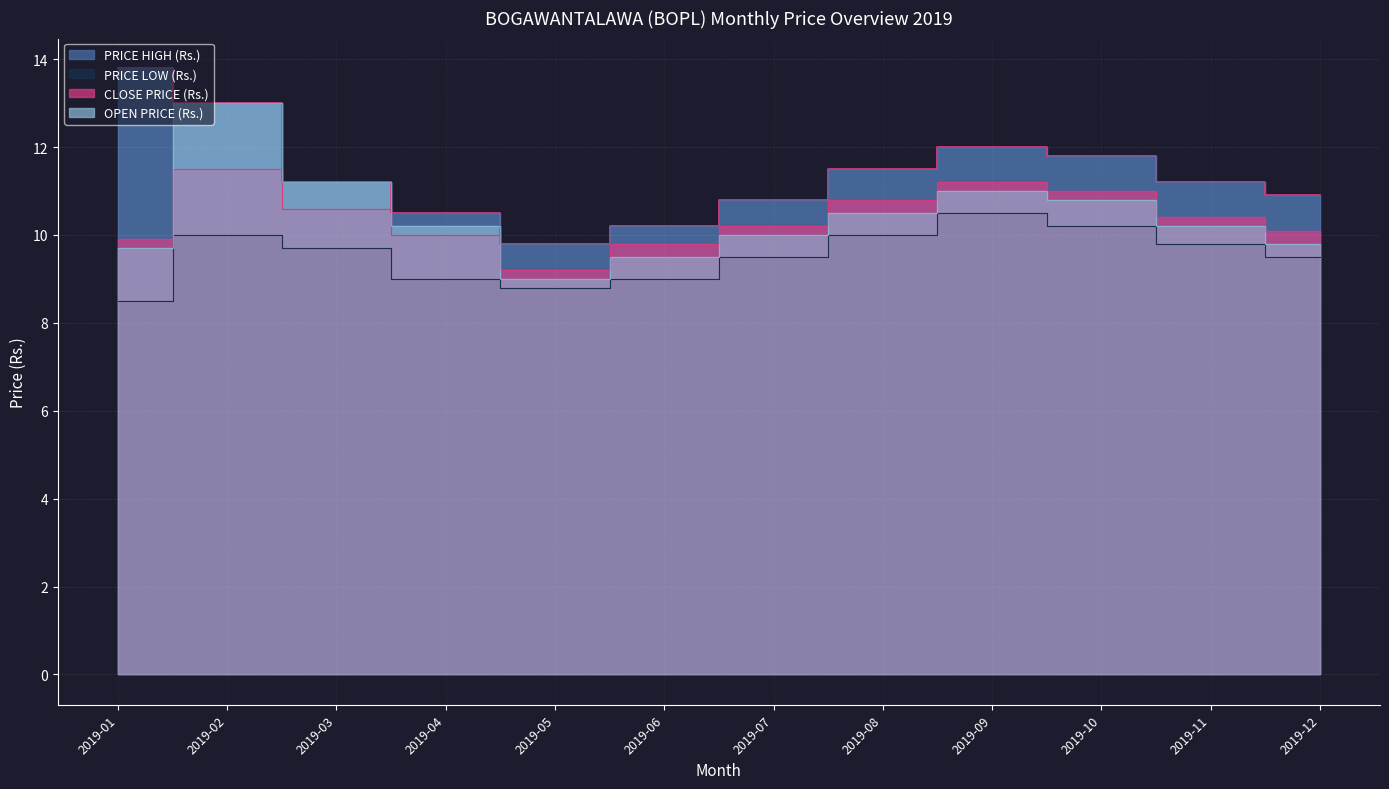

At which label does PRICE LOW (Rs.) reach its minimum?

2019-01